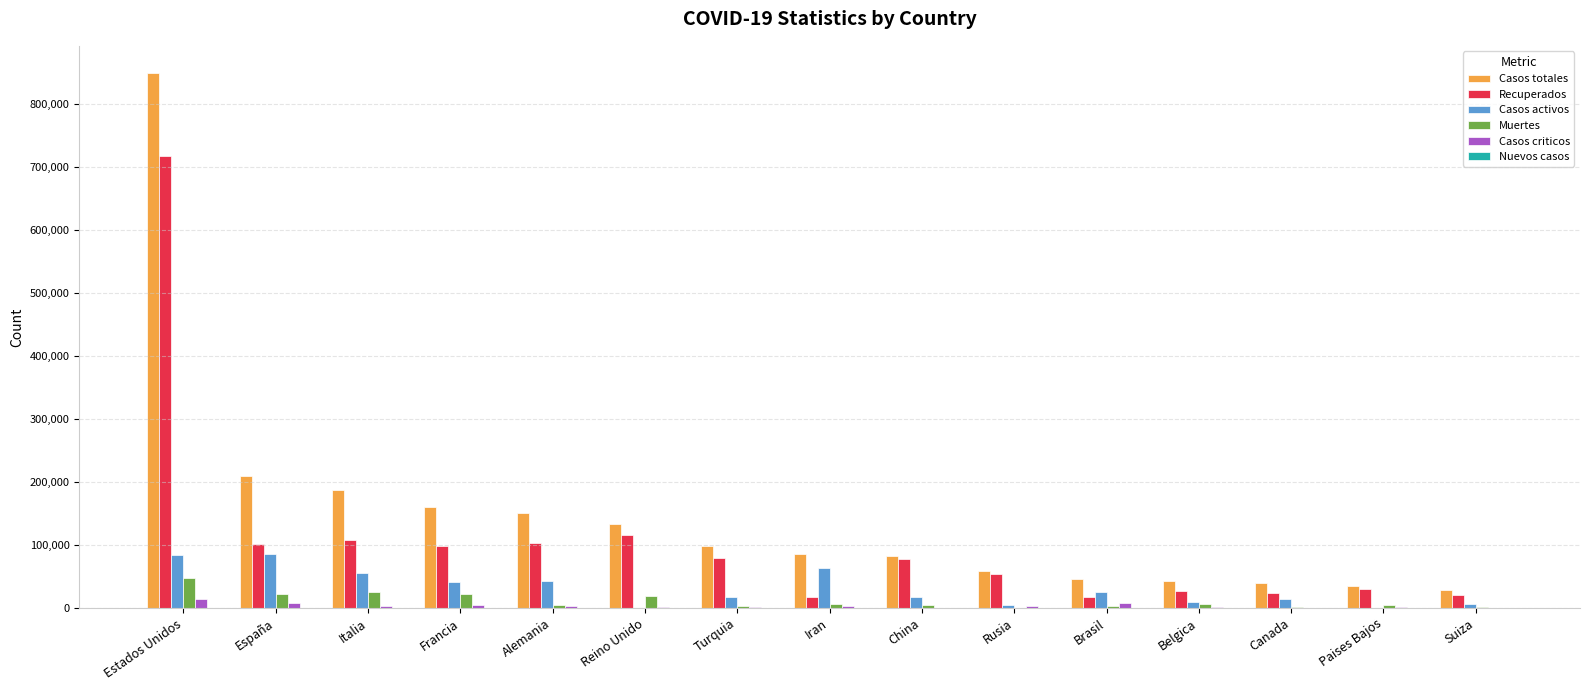

What is the sum of all Casos activos values?

463281